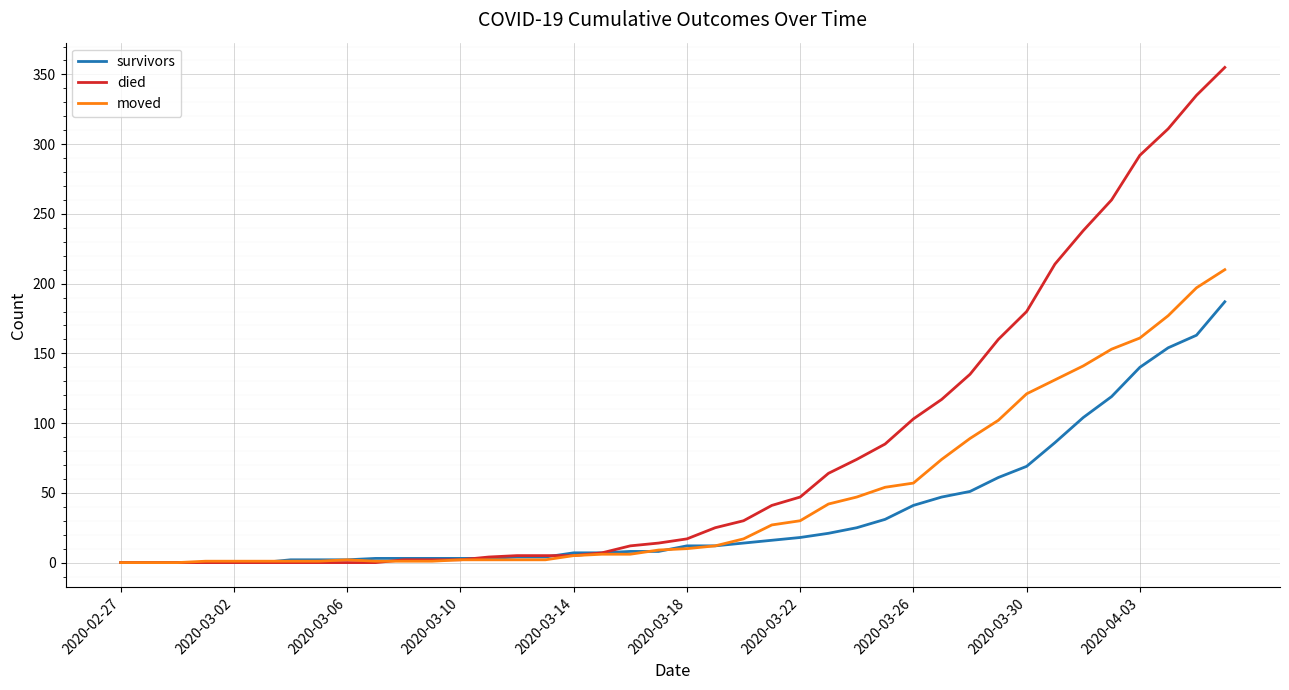

What are all the series names shown in the legend?

survivors, died, moved